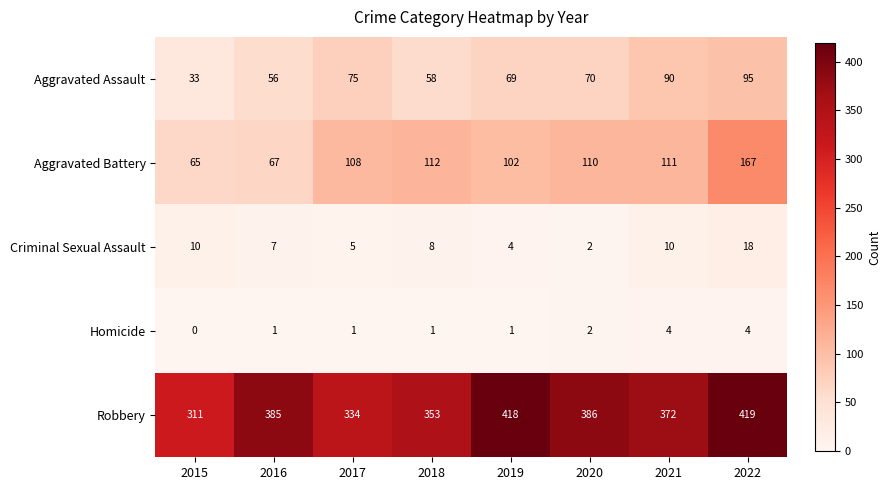

The value of Robbery at 2018 is 614. True or false?

False